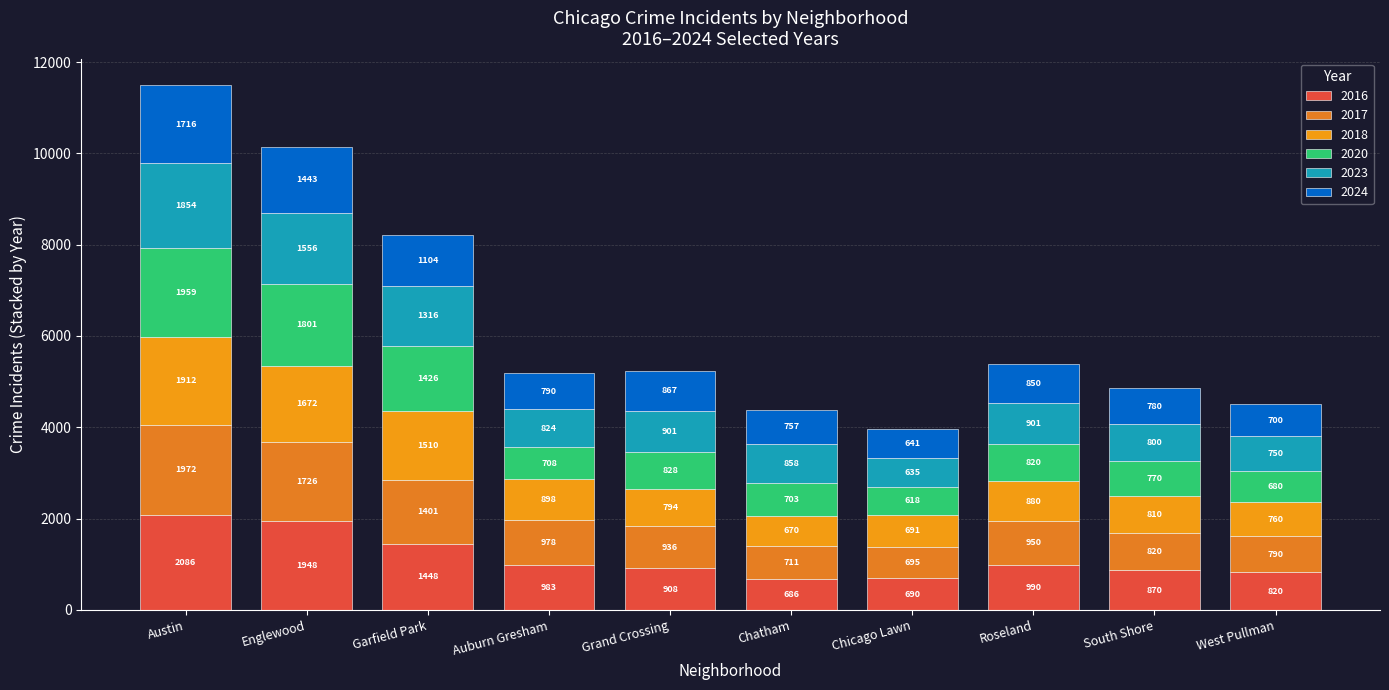

At how many categories does at least one series exceed 1079?

3